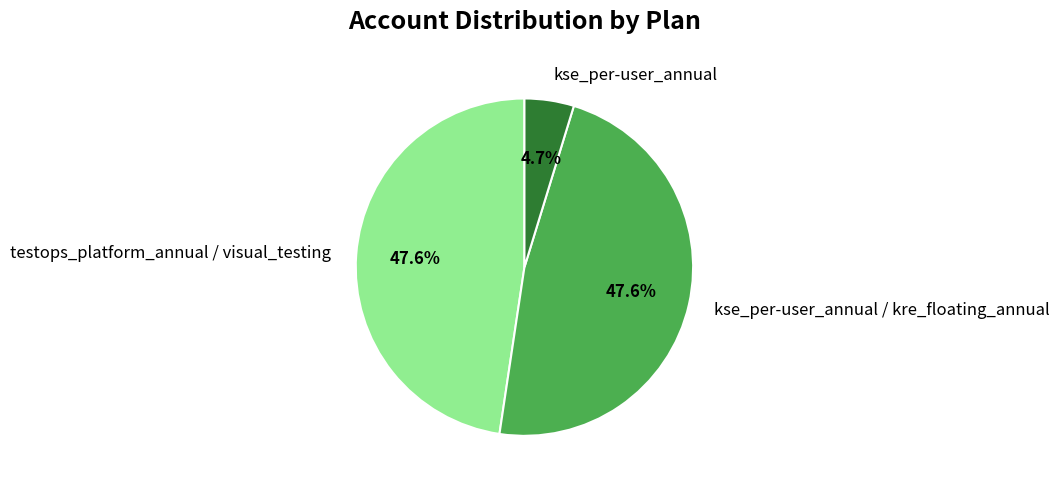

To the nearest percent, what portion does testops_platform_annual / visual_testing represent?

48%